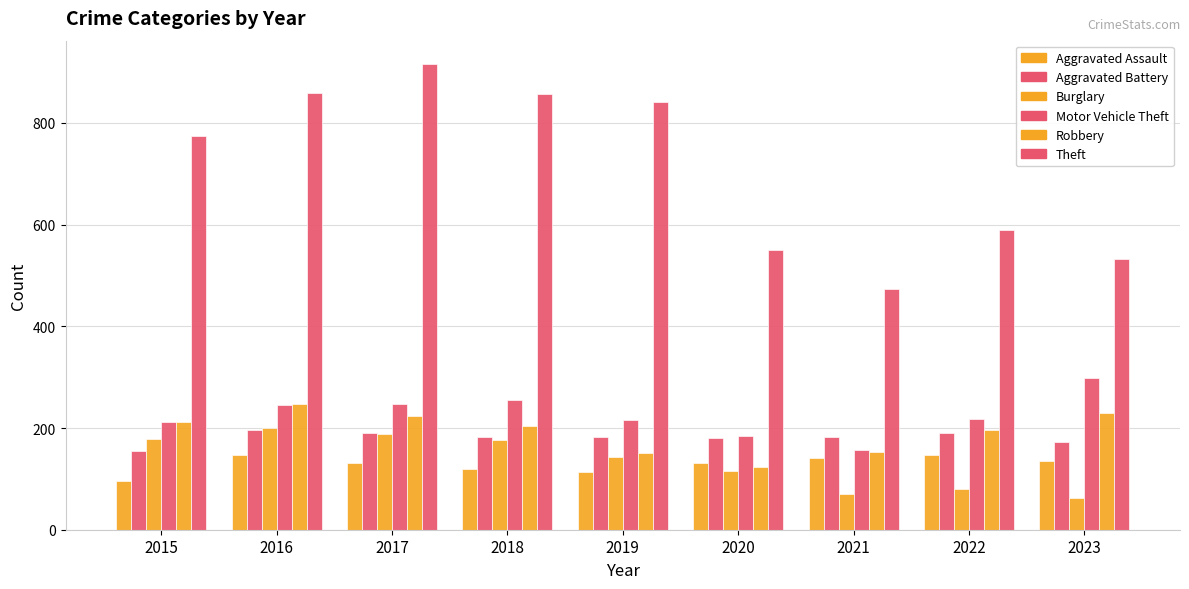

What is the sum of the Motor Vehicle Theft values at 2020 and 2023?

482